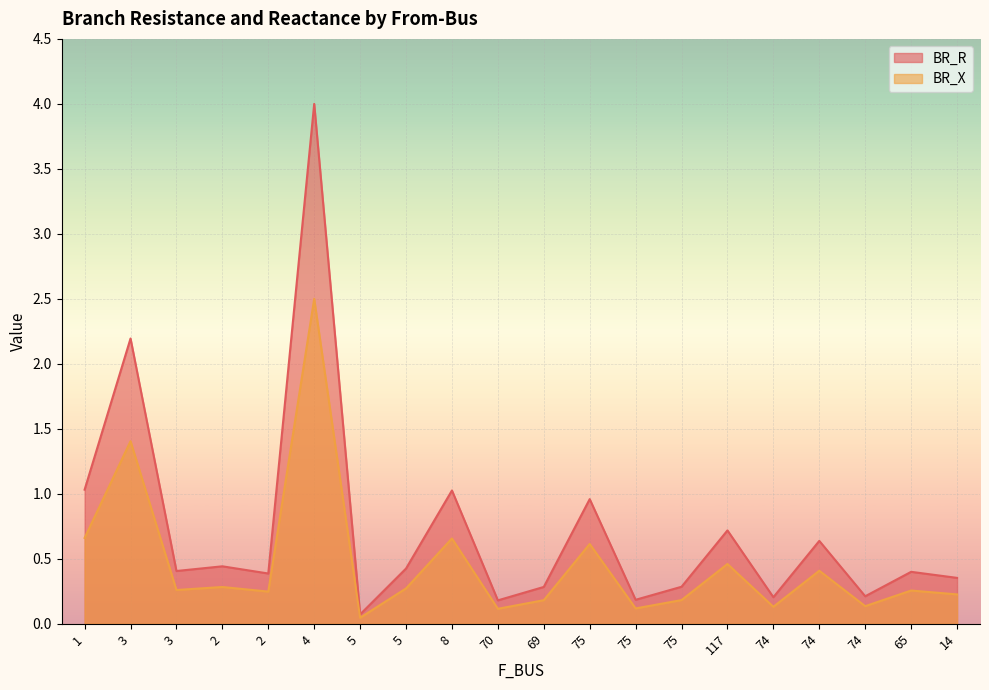

At which category does BR_X reach its first local peak?

3